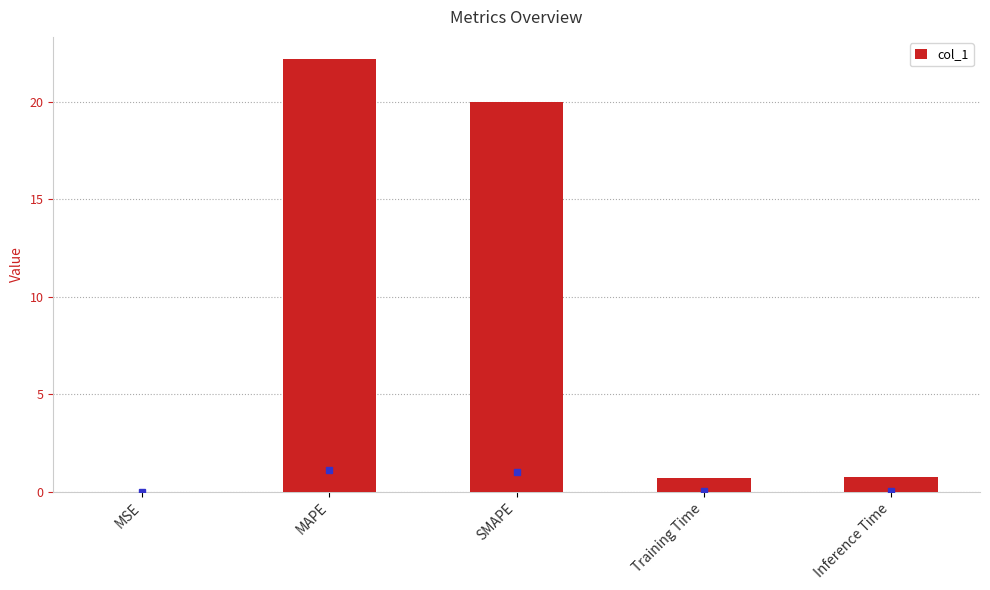

What is the difference between the values at SMAPE and MAPE?

2.2